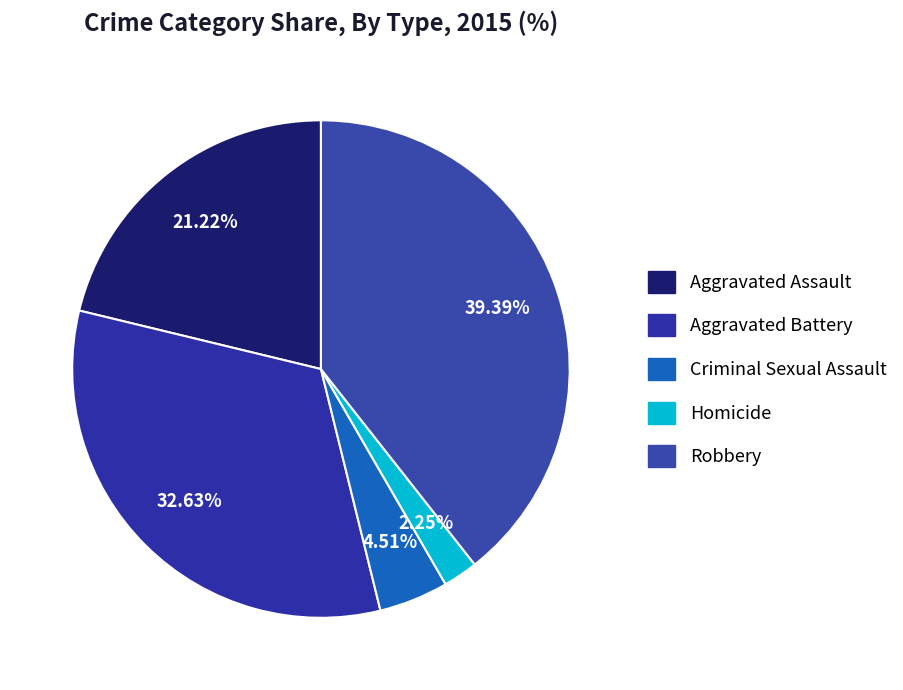

Count the number of slices in the pie.

5